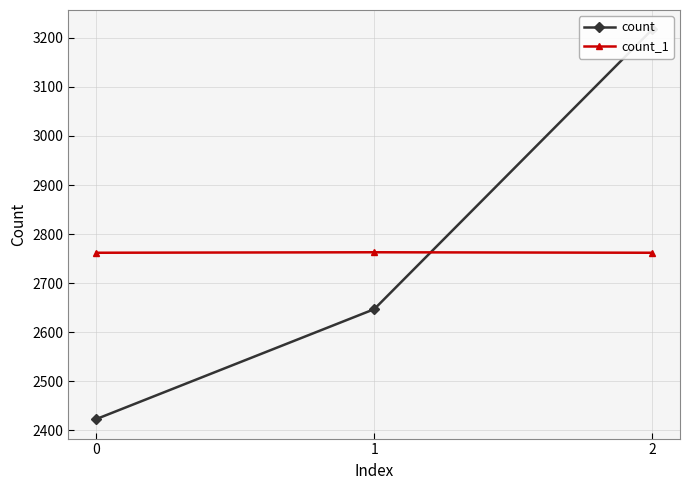

Rank the categories by count_1 value from lowest to highest.

2, 0, 1